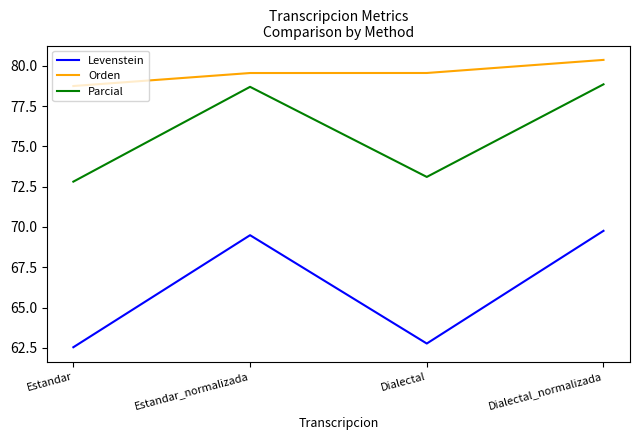

Where is the first local maximum for Parcial?

Estandar_normalizada